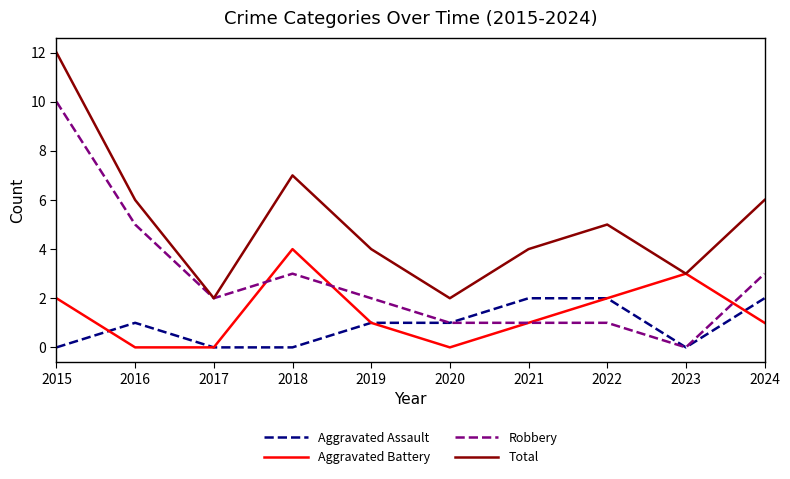

At which label is Total closest to 7?

2018